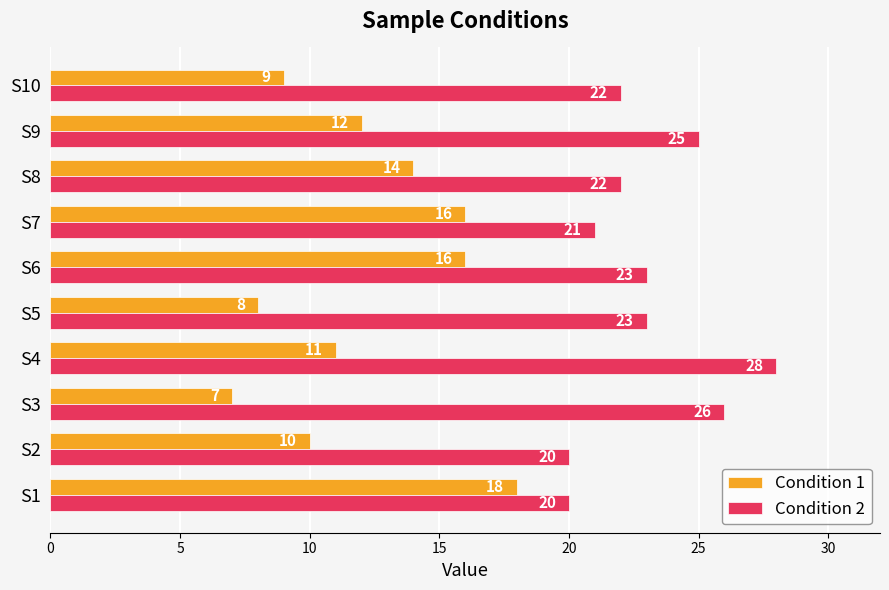

Which series has the largest total across all categories?

Condition 2